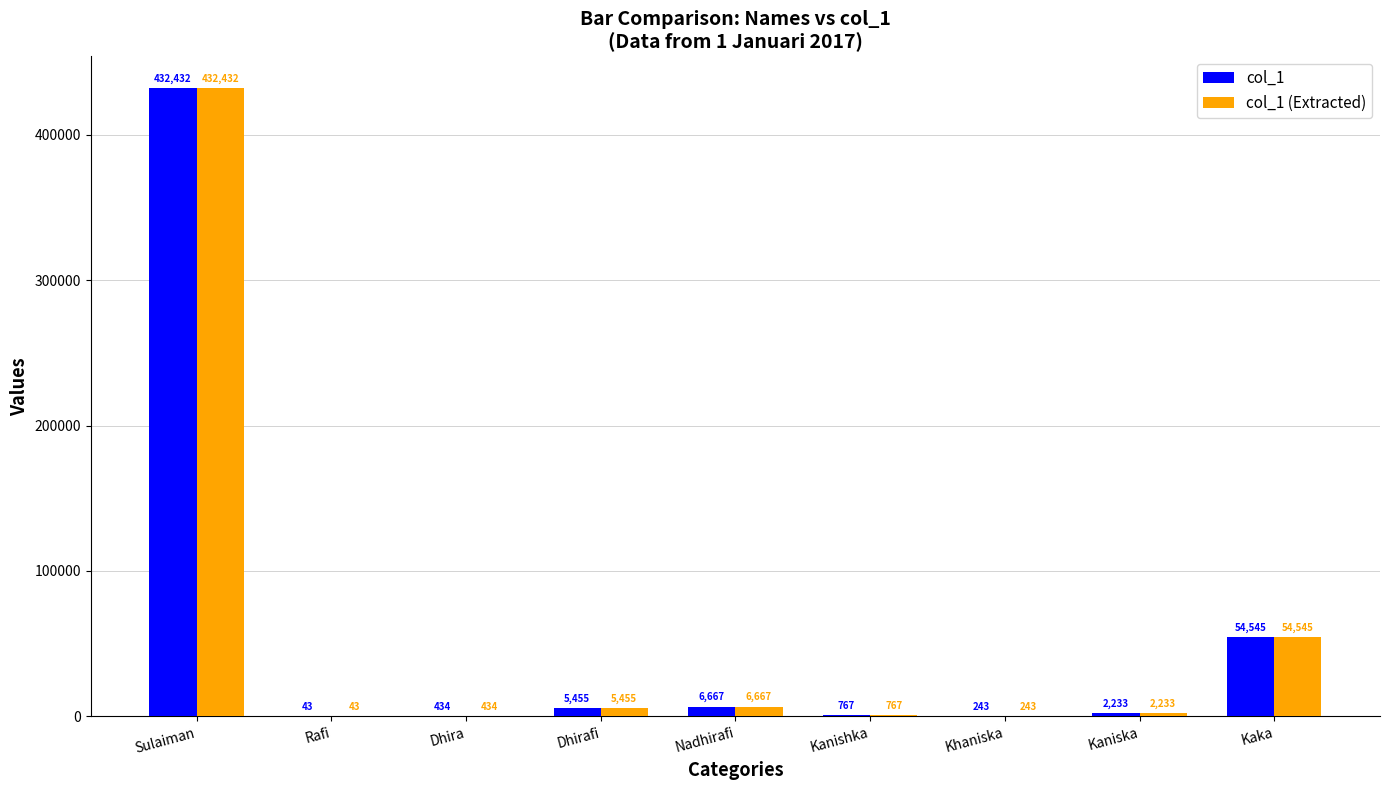

At which label does col_1 (Extracted) first exceed 2233?

Sulaiman